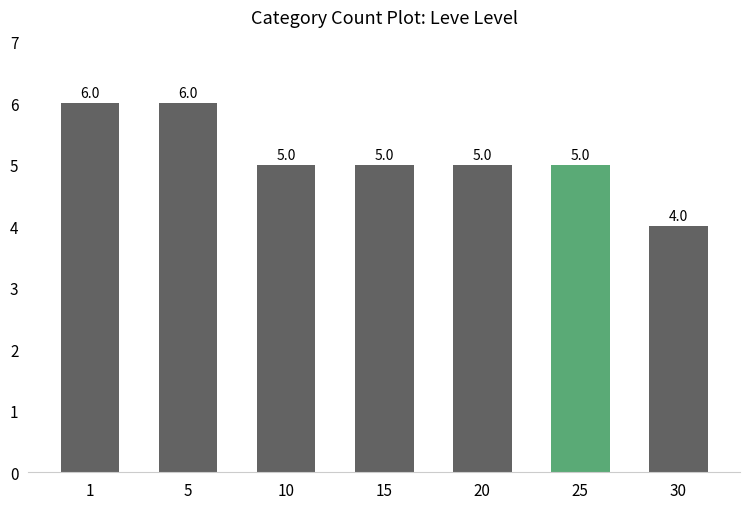

Is it true that the value at 10 is 5?

True